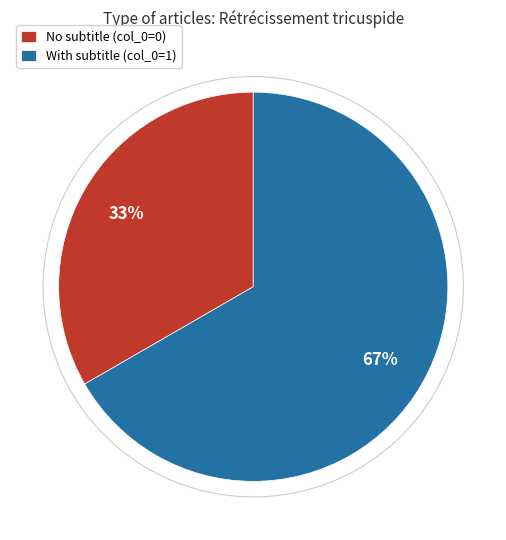

To the nearest percent, what is the combined percentage of No subtitle (col_0=0) and With subtitle (col_0=1)?

100%